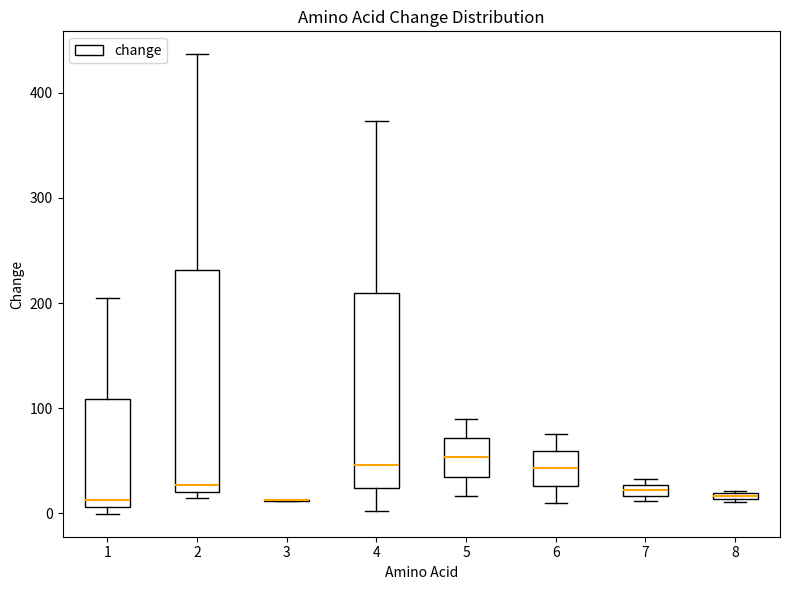

Where does the upper whisker of the box at x = 5 end on the y-axis? The values are not printed on the chart, so give them approximately, as read against the axis.

90